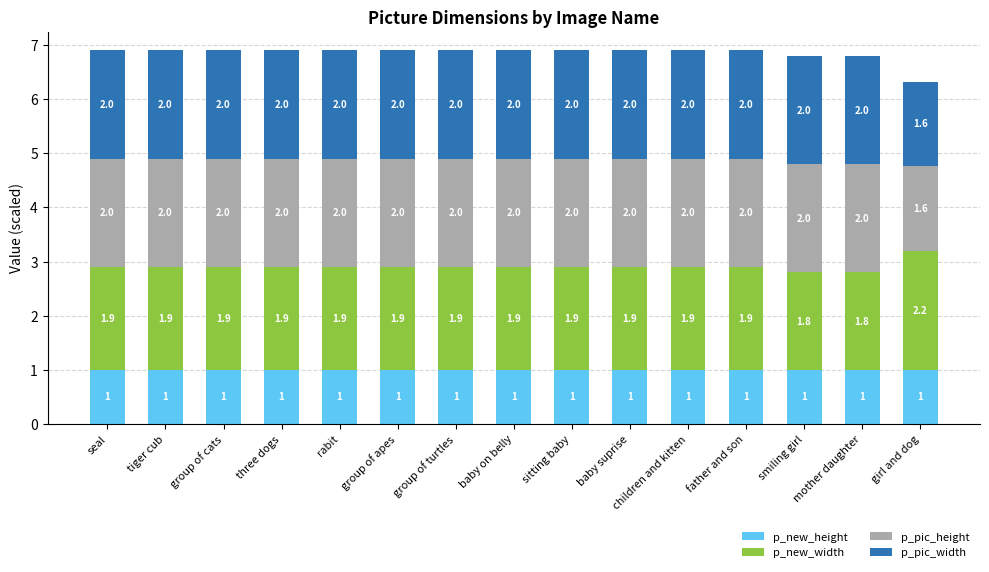

What is the maximum value for p_new_height?

1.0